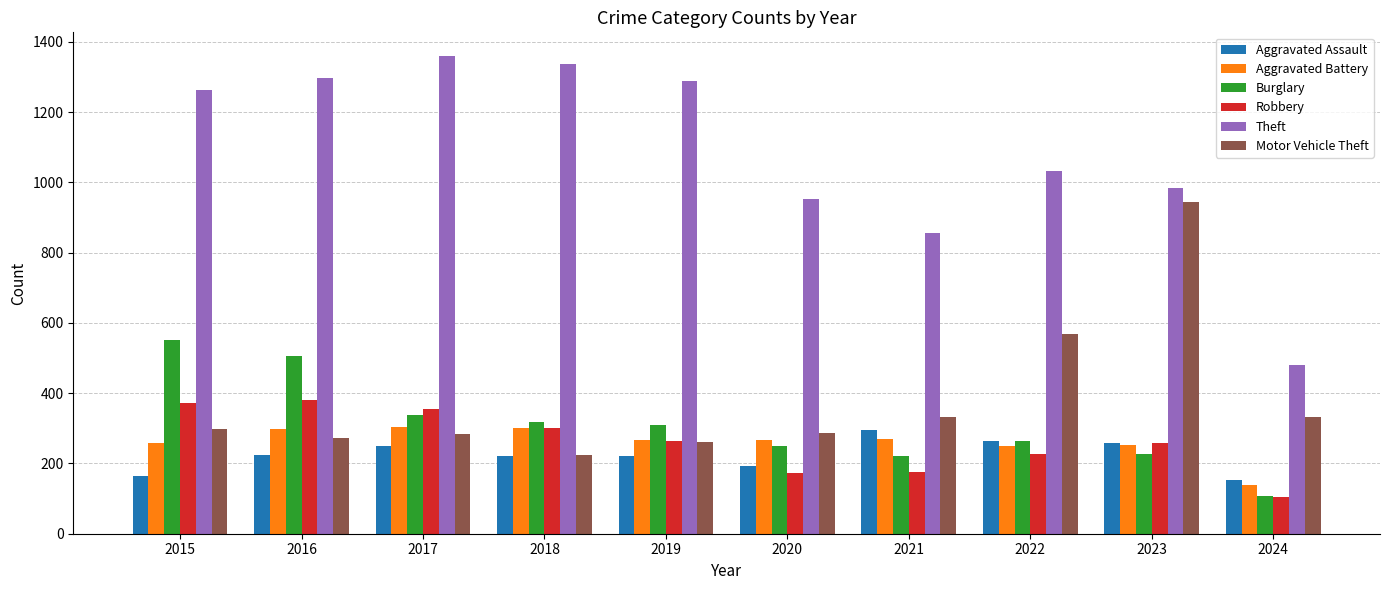

Are the bars grouped side by side (vs. stacked)?

Yes